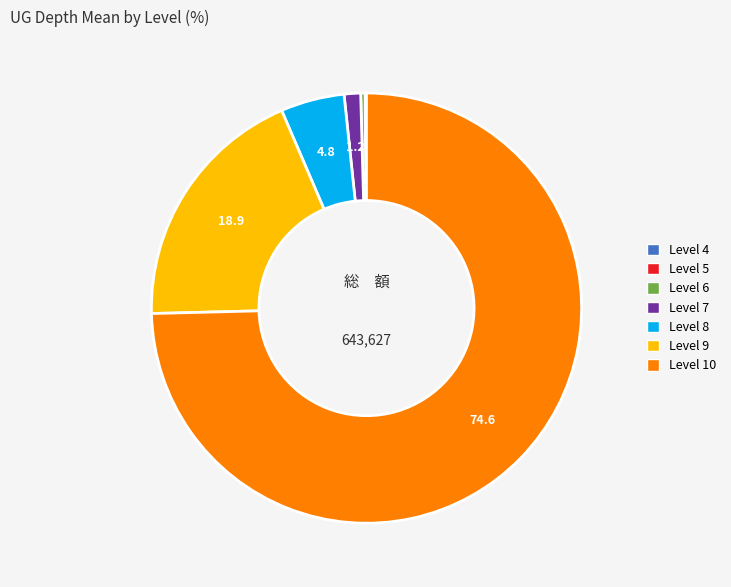

Is there any slice that represents more than half of the pie?

Yes